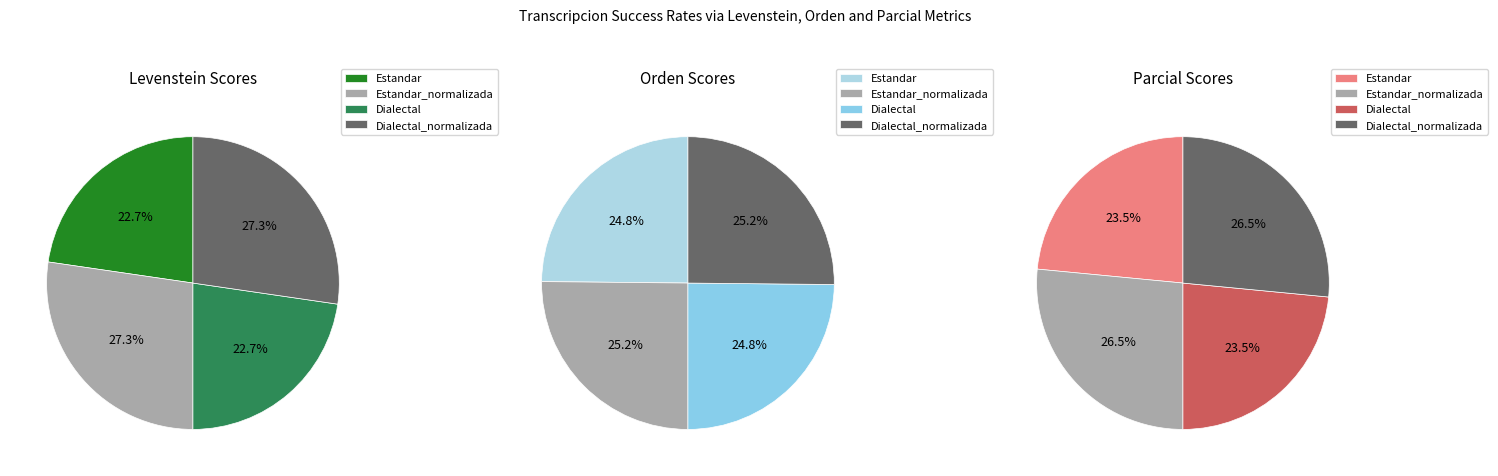

What portion of the pie excludes Estandar?

77.3%